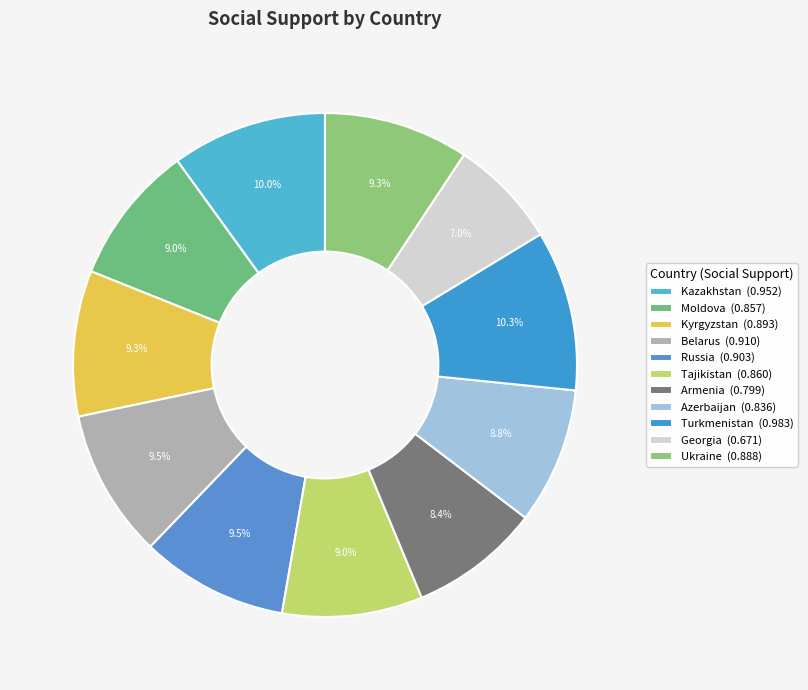

Combined, do Kazakhstan and Moldova account for over 50%?

No